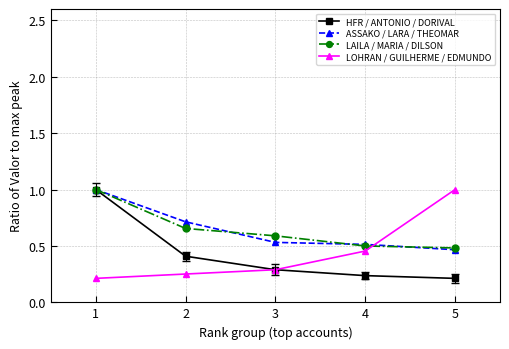

What is the difference between the highest and lowest values at 5?

0.8